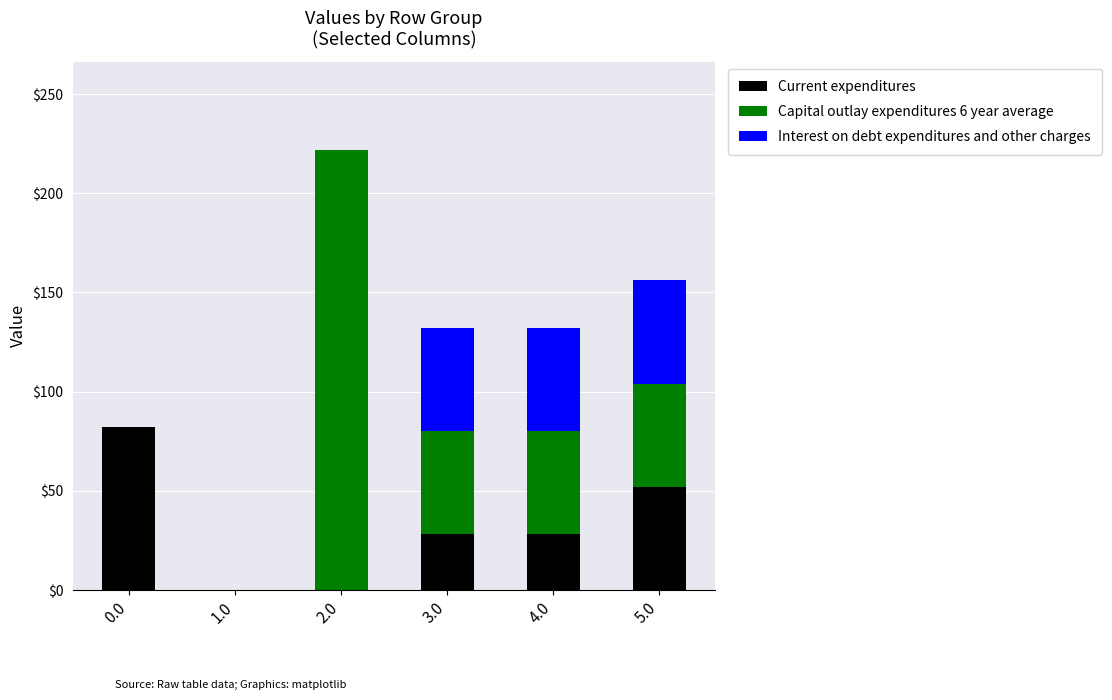

True or false: Current expenditures has a value of 52.0 at 5.0.

True